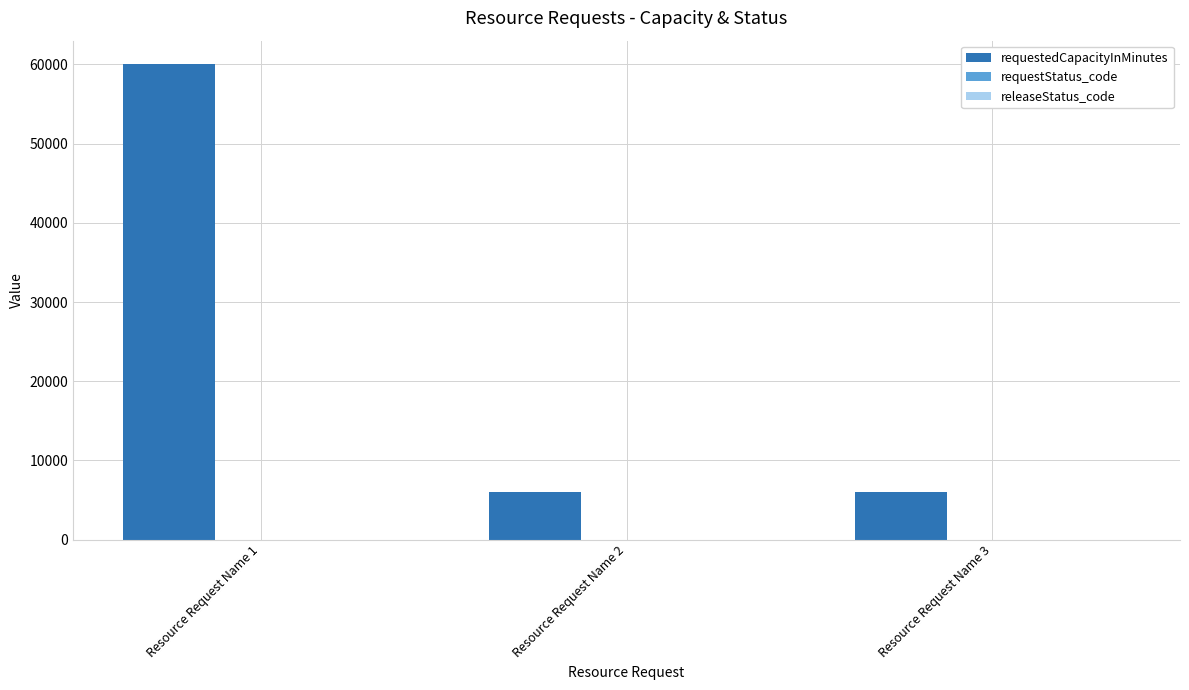

Which series has the largest total across all categories?

requestedCapacityInMinutes